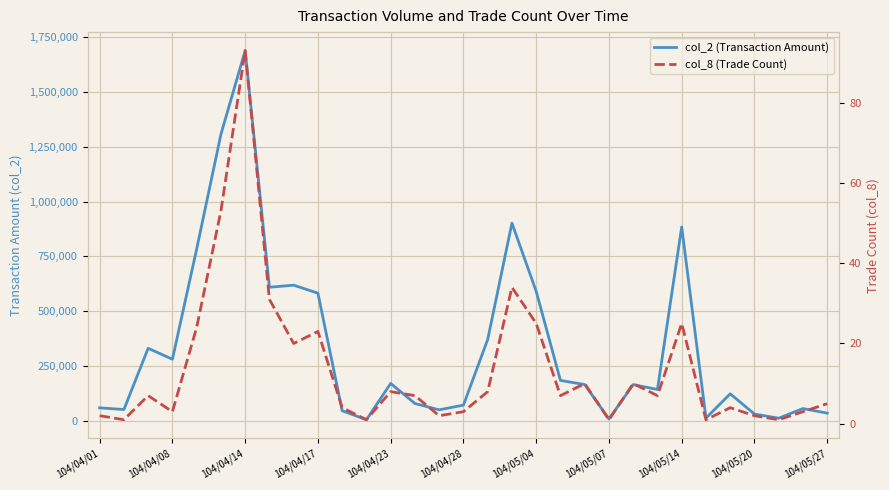

True or false: col_2 (Transaction Amount) and col_8 (Trade Count) intersect in this chart.

False